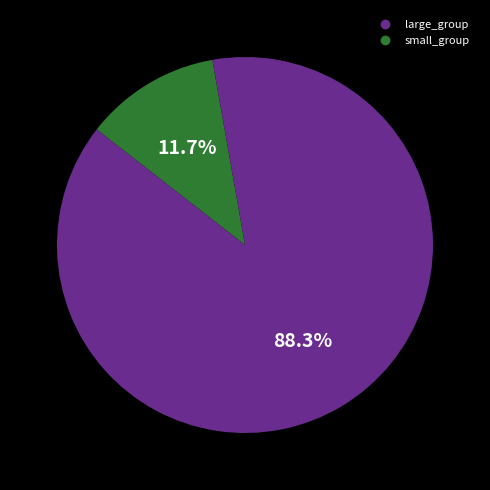

How many slices are in this pie chart?

2